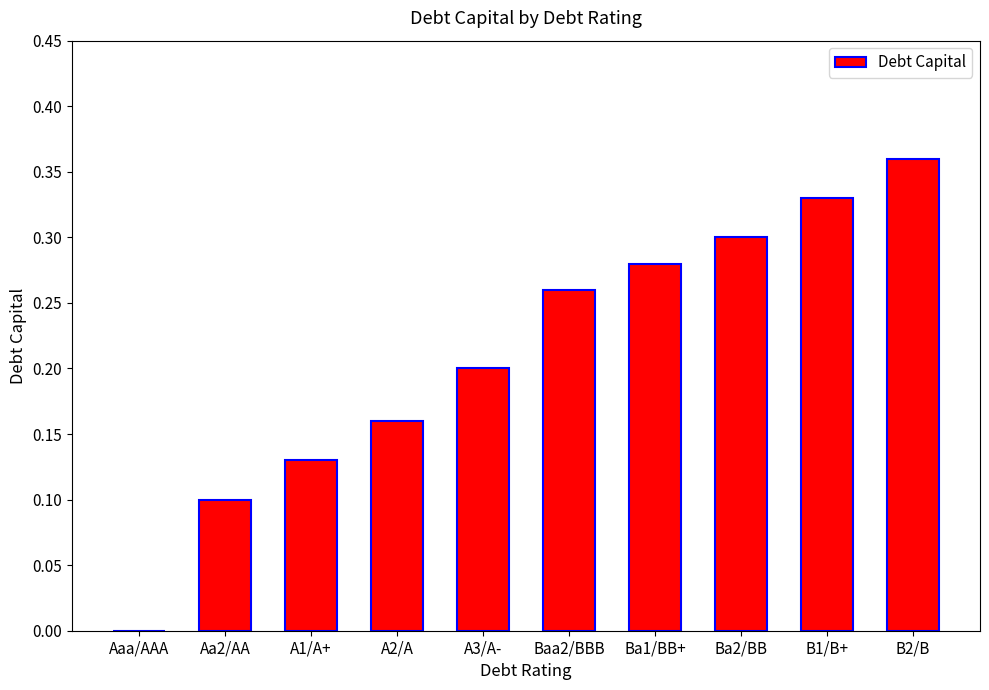

The chart shows a value of 0.3 at Baa2/BBB. True or false?

True